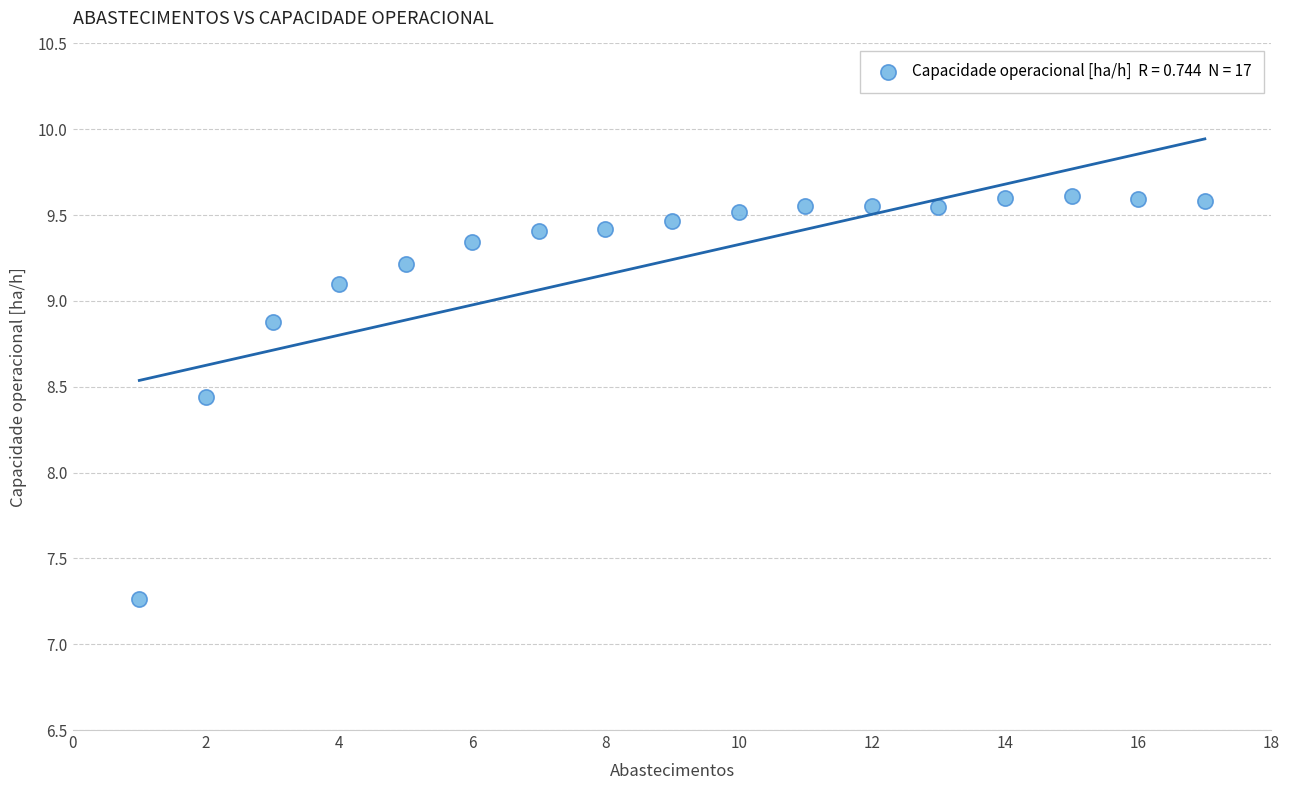

What is the range of X values (max minus min)?

16.0